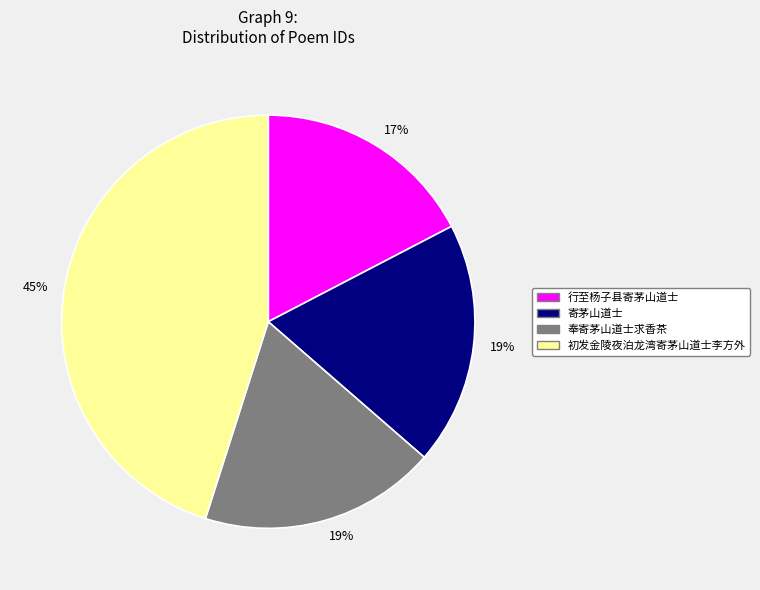

Does any single category account for the majority?

No